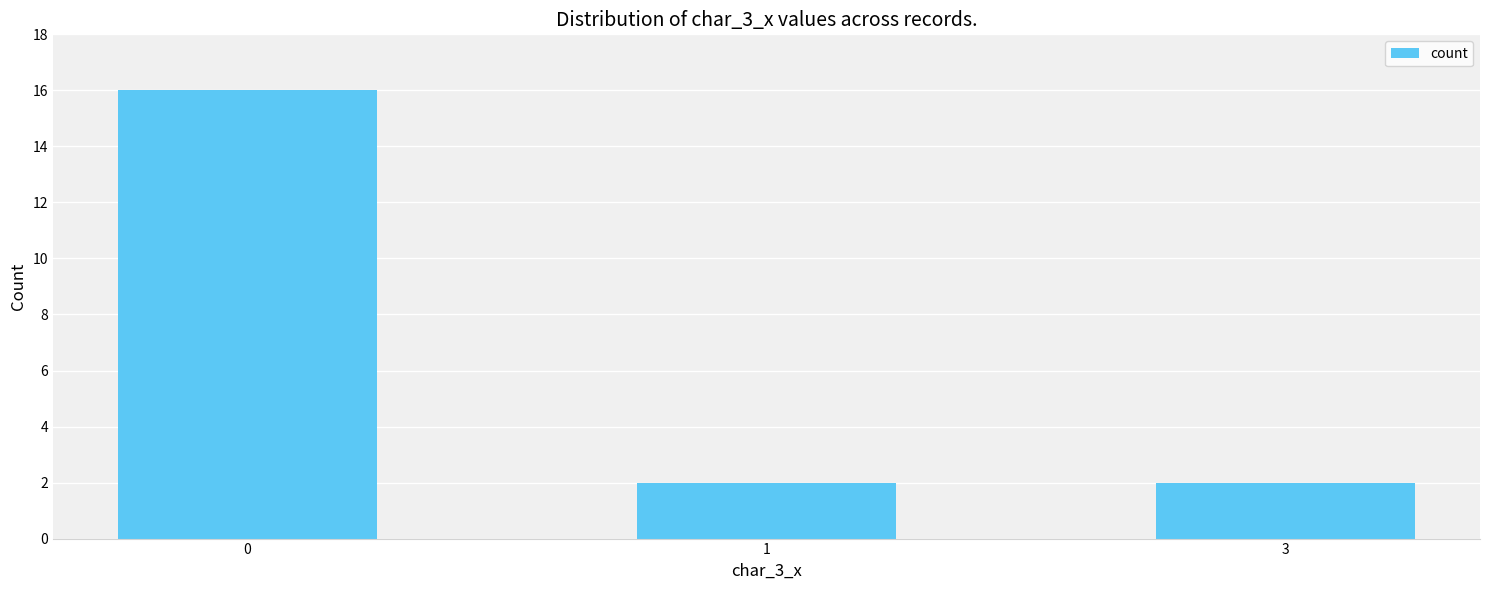

Count the number of data series in this chart.

1